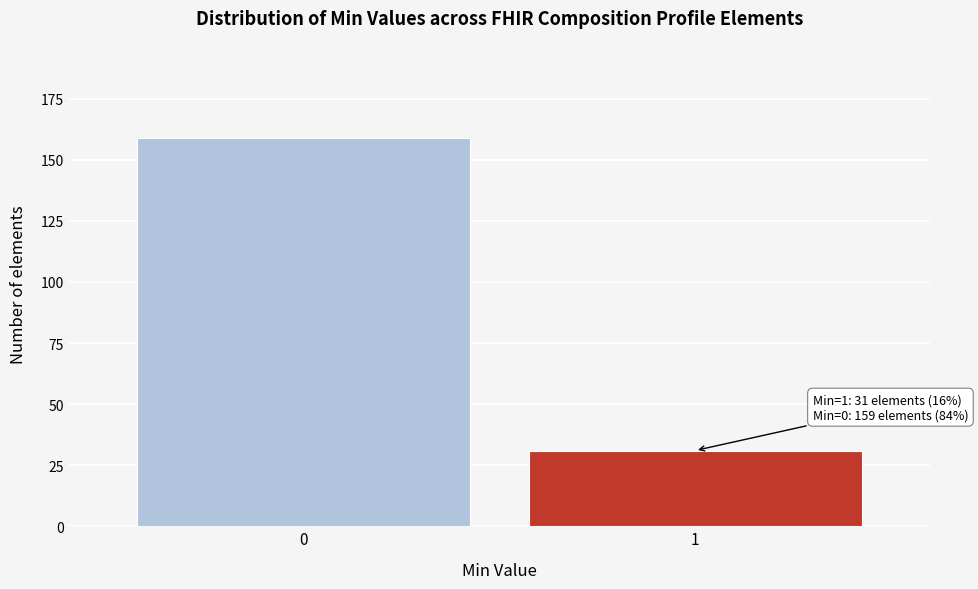

Reading right to left, extract all data points from this chart.

31	159